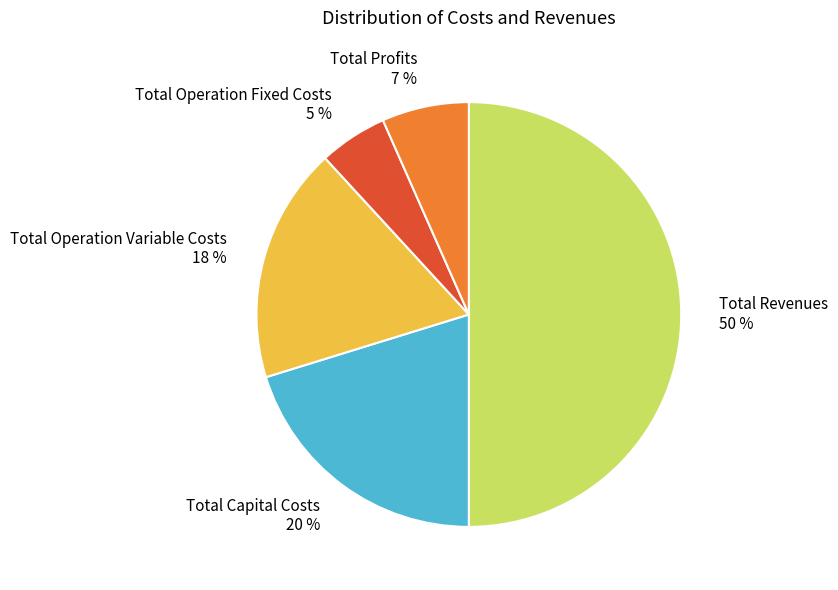

How many segments does this pie chart have?

5